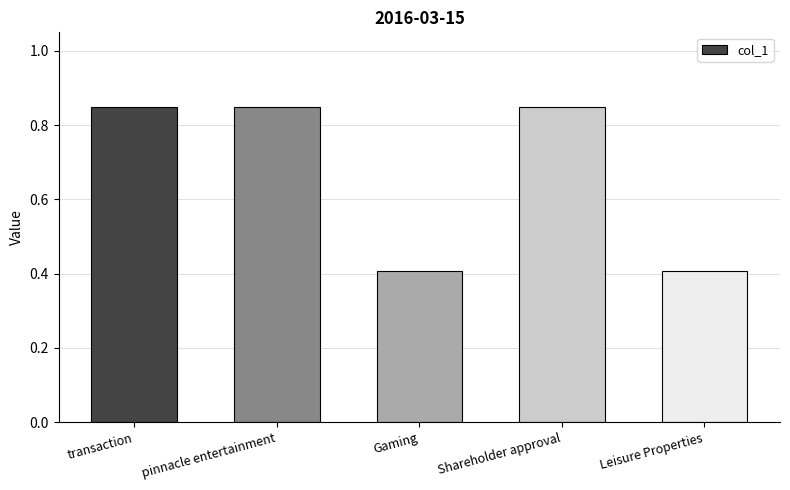

What is the minimum value shown in the chart?

0.4